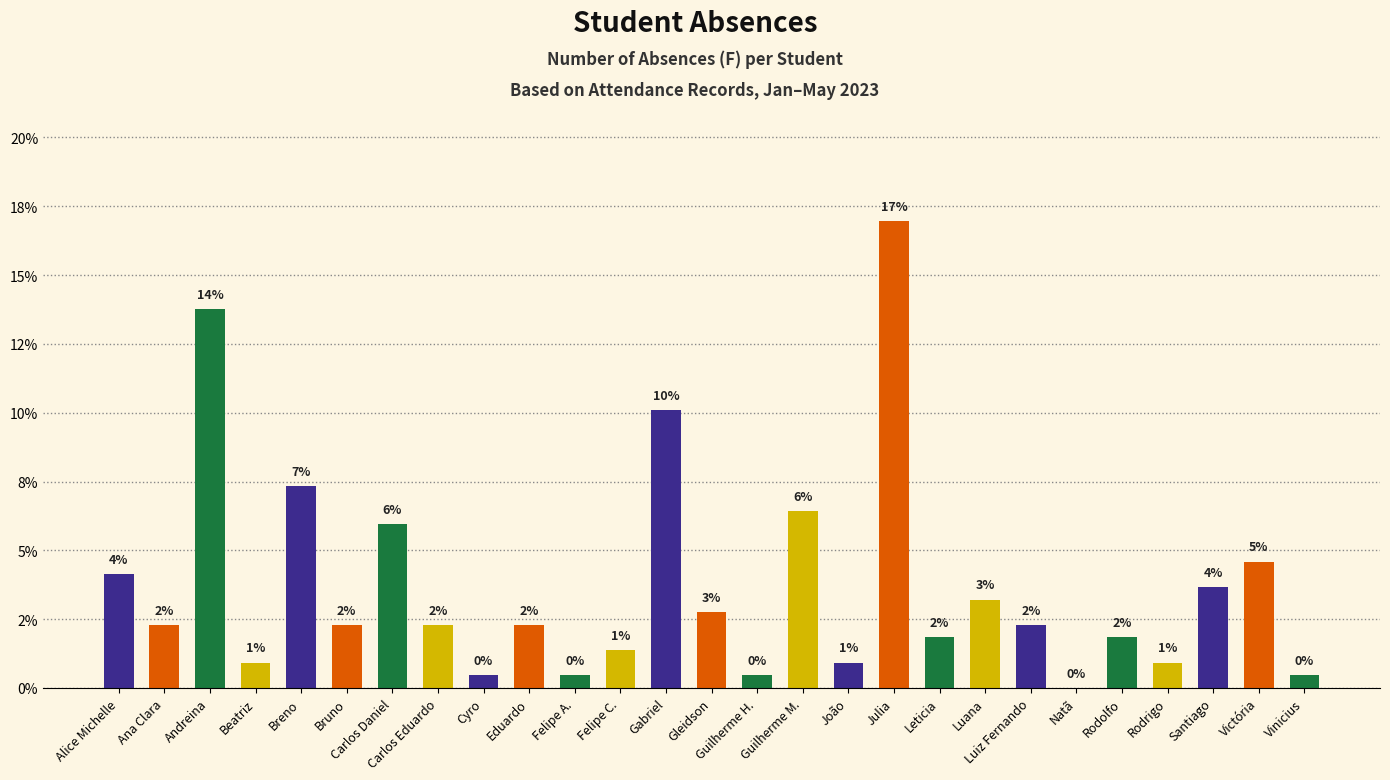

What is the difference between the maximum and minimum values?

17.0